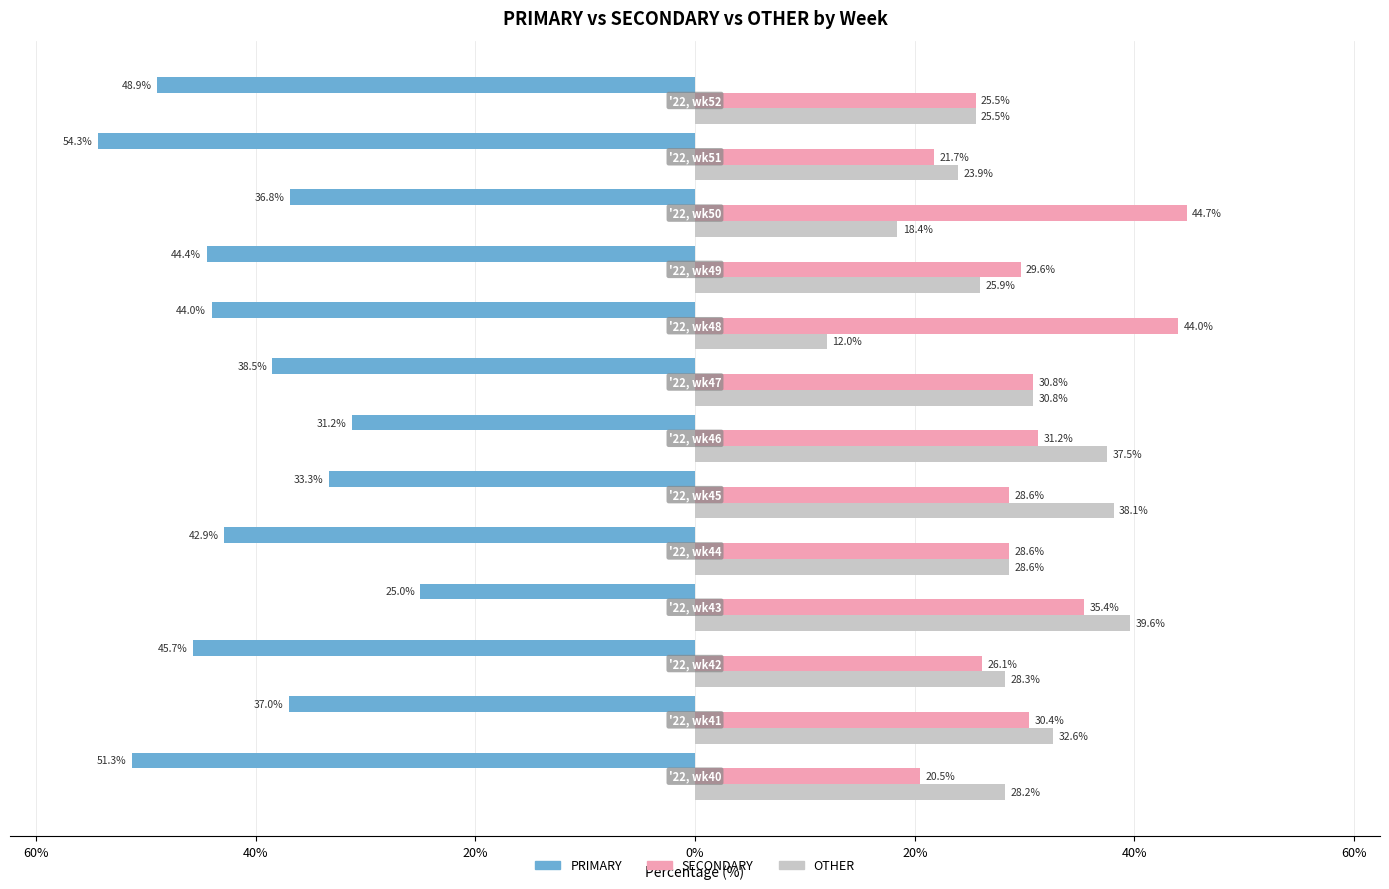

What are all the series names shown in the legend?

PRIMARY, SECONDARY, OTHER